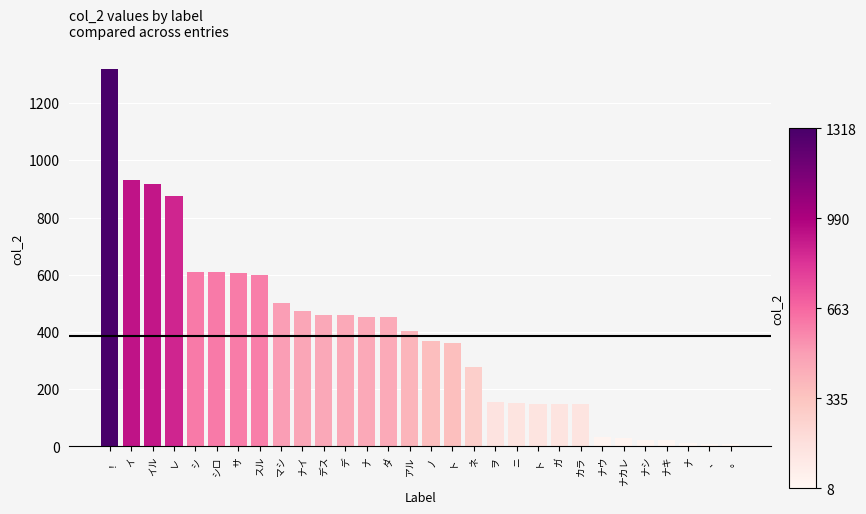

What is the difference between the values at ナイ and イ?

457